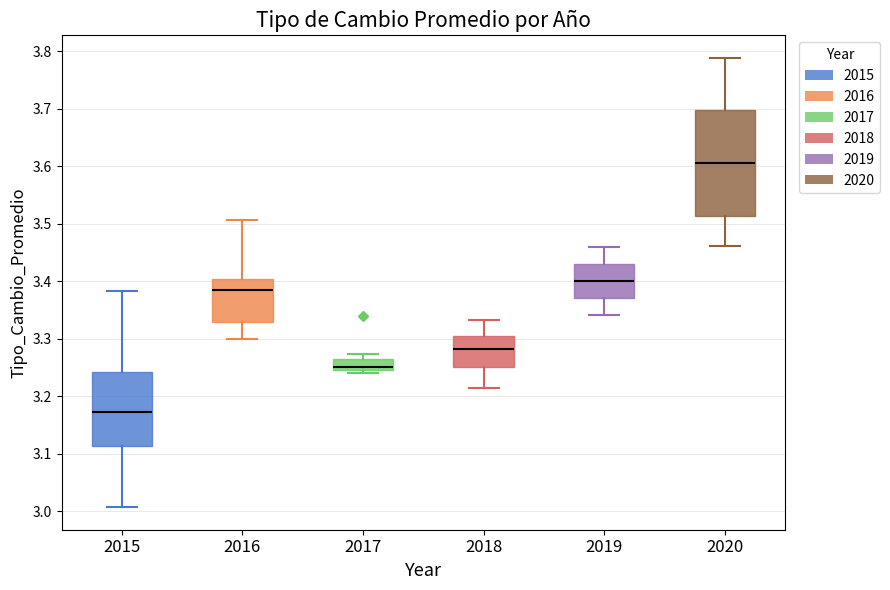

Reading left to right, transcribe this box plot: for each box, give where its median line is, the range the box spans, and where its two whiskers end, as read against the y-axis. The values are not printed on the chart, so give them approximately, as read against the axis.

2015: median 3.17, box 3.11 to 3.24, whiskers 3.01 to 3.38
2016: median 3.38, box 3.33 to 3.40, whiskers 3.30 to 3.51
2017: median 3.25 (just above the box's lower edge), box 3.25 to 3.26, whiskers 3.24 to 3.27
2018: median 3.28, box 3.25 to 3.30, whiskers 3.21 to 3.33
2019: median 3.40, box 3.37 to 3.43, whiskers 3.34 to 3.46
2020: median 3.61, box 3.51 to 3.70, whiskers 3.46 to 3.79